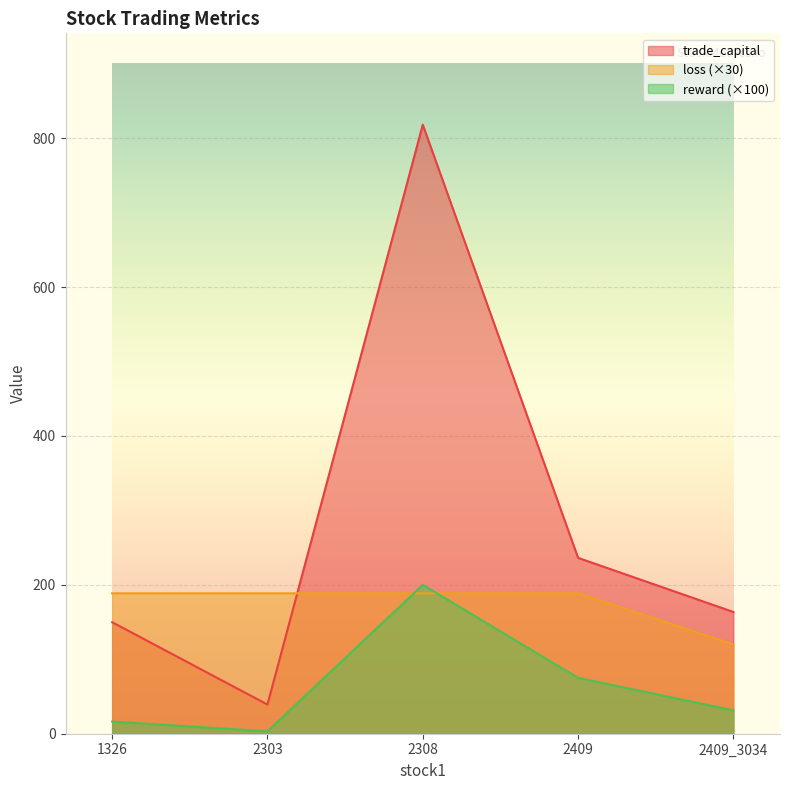

Reading left to right, list all the values displayed in this chart.

trade_capital: 149.8	39.2	818.1	236.3	163.5
reward: 16.3	3.2	200.0	75.0	31.4
loss: 188.6	188.6	188.6	188.6	120.0